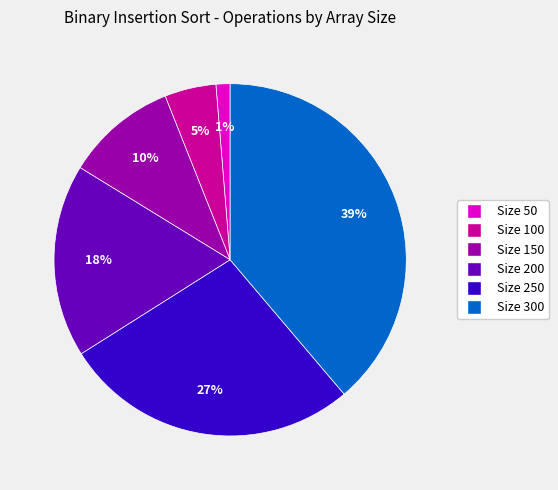

Is there a majority slice in this chart?

No